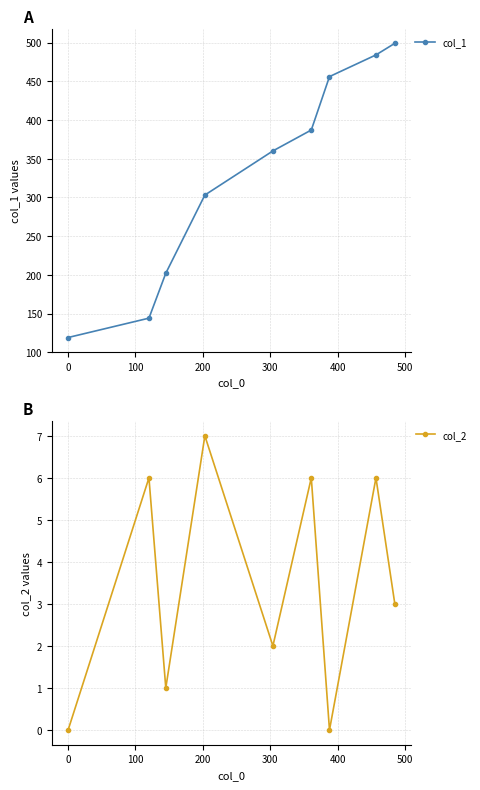

How many values in col_2 are above zero?

7